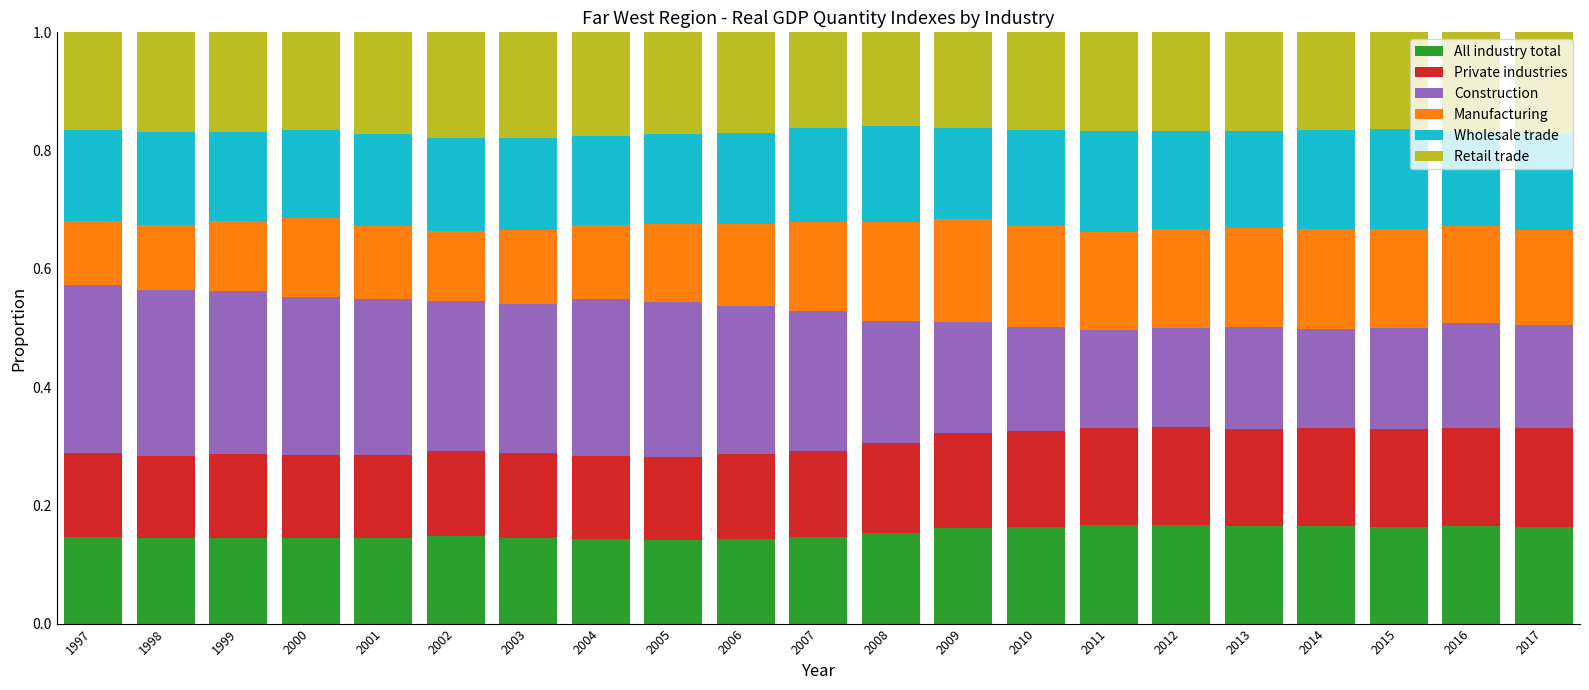

What is the sum of all All industry total values?

3.2